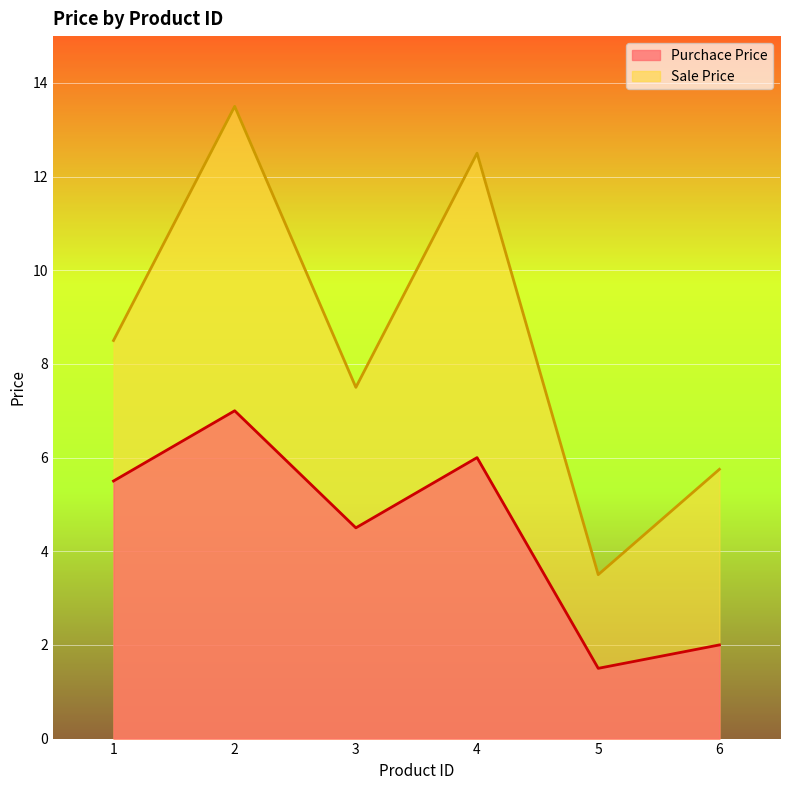

Reading right to left, transcribe all the data shown in this chart.

Purchace Price: 2.0	1.5	6.0	4.5	7.0	5.5
Sale Price: 5.8	3.5	12.5	7.5	13.5	8.5